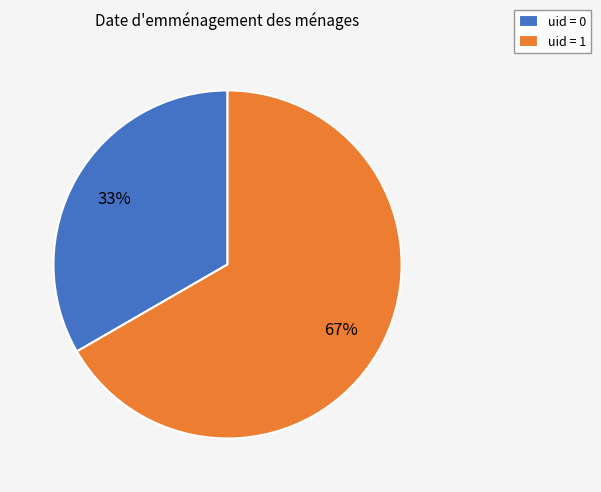

To the nearest percent, what is the combined percentage of uid = 1 and uid = 0?

100%